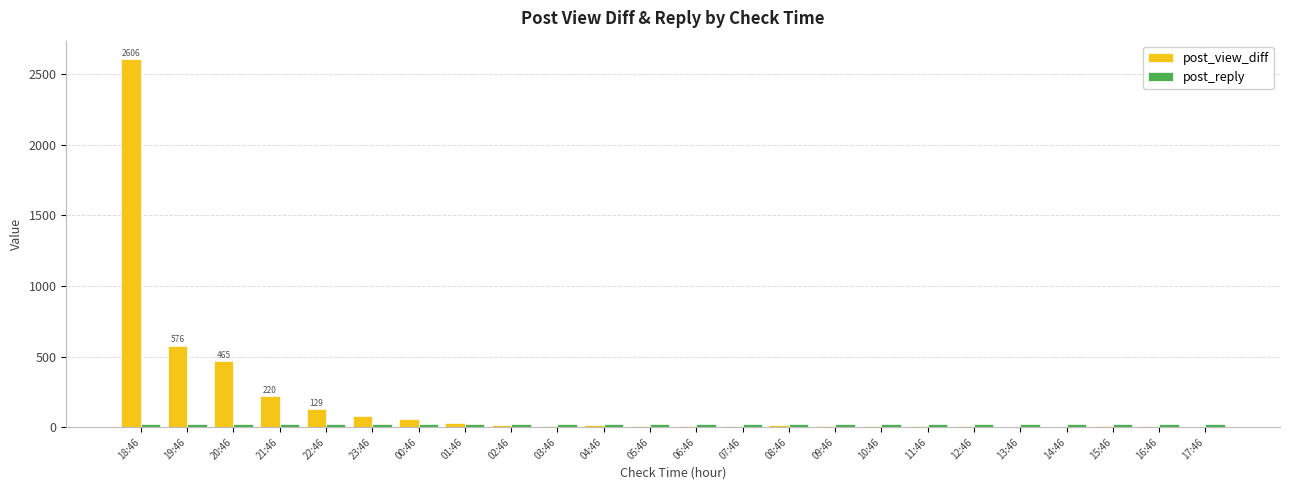

Which series has the largest total across all categories?

post_view_diff